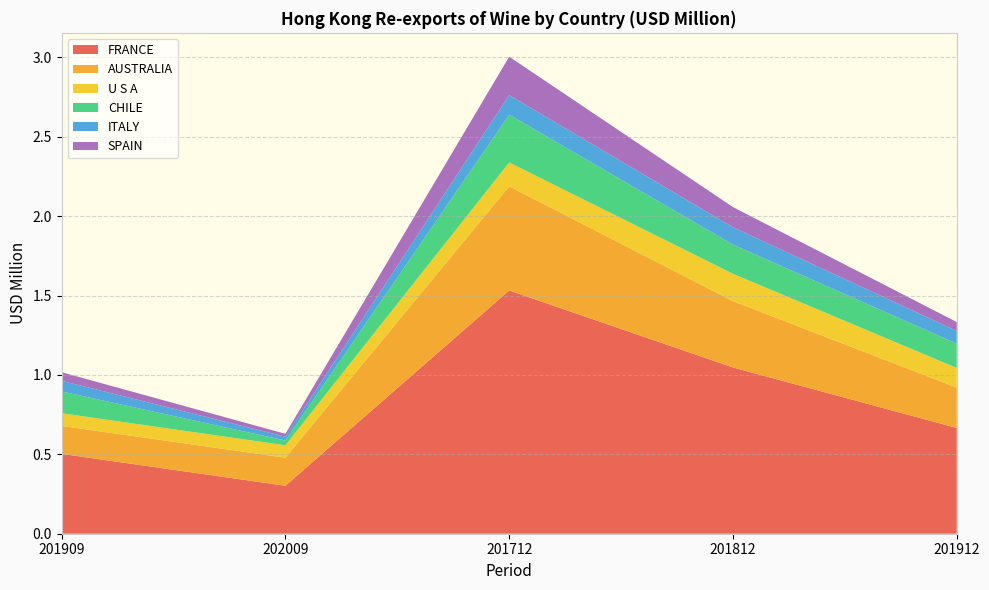

Reading left to right, list all the values displayed in this chart.

FRANCE: 201909=0.5	202009=0.3	201712=1.5	201812=1.0	201912=0.7
AUSTRALIA: 201909=0.2	202009=0.2	201712=0.7	201812=0.4	201912=0.3
U S A: 201909=0.1	202009=0.1	201712=0.1	201812=0.2	201912=0.1
CHILE: 201909=0.1	202009=0.0	201712=0.3	201812=0.2	201912=0.2
ITALY: 201909=0.1	202009=0.0	201712=0.1	201812=0.1	201912=0.1
SPAIN: 201909=0.1	202009=0.0	201712=0.2	201812=0.1	201912=0.1